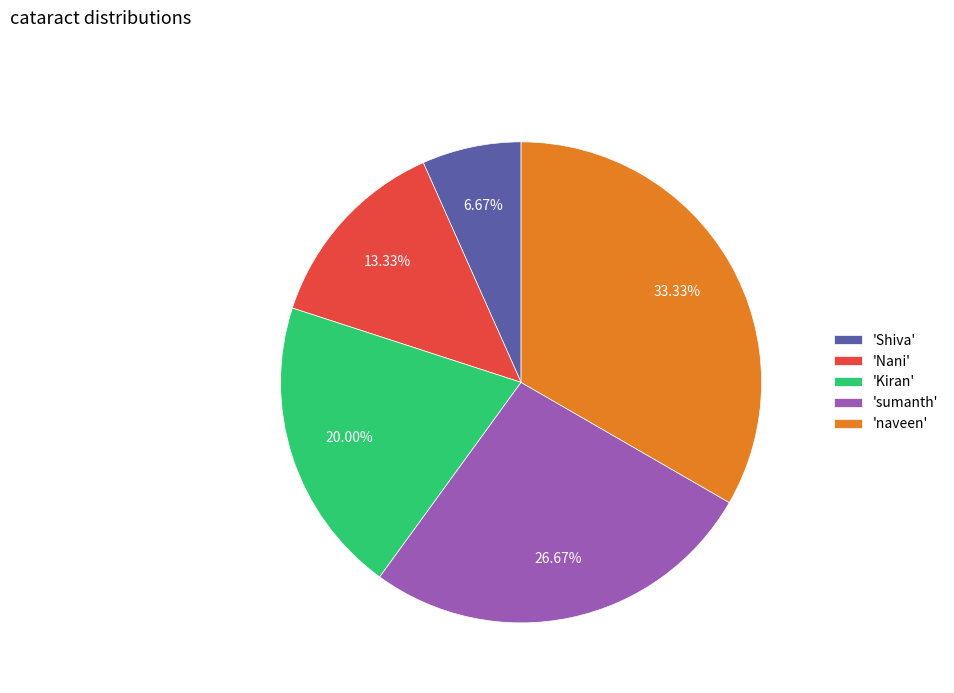

To the nearest percent, what is the average slice percentage?

20%